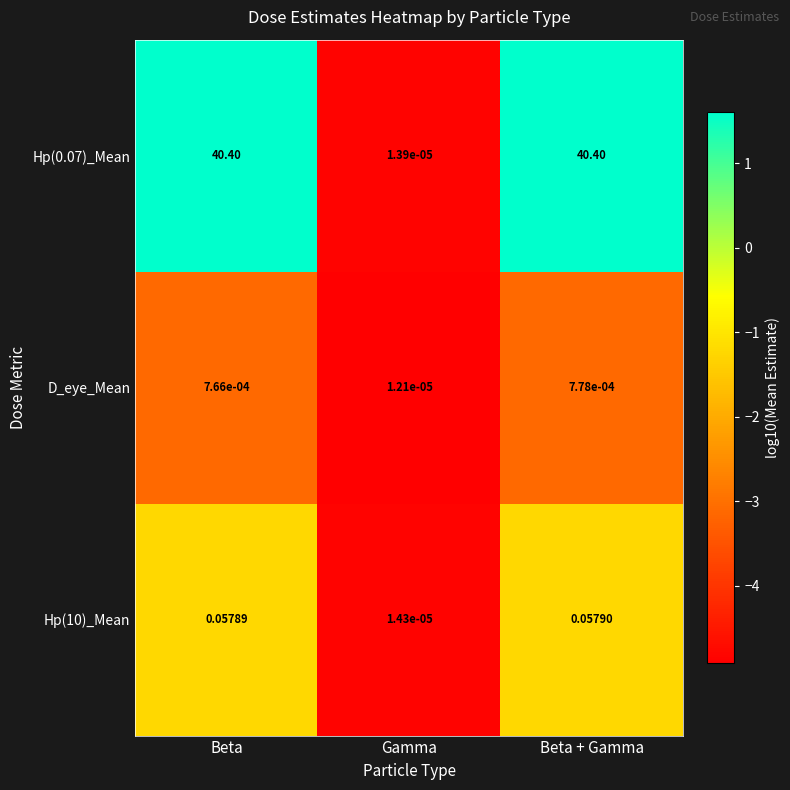

Which label corresponds to the smallest value in the chart?

Gamma